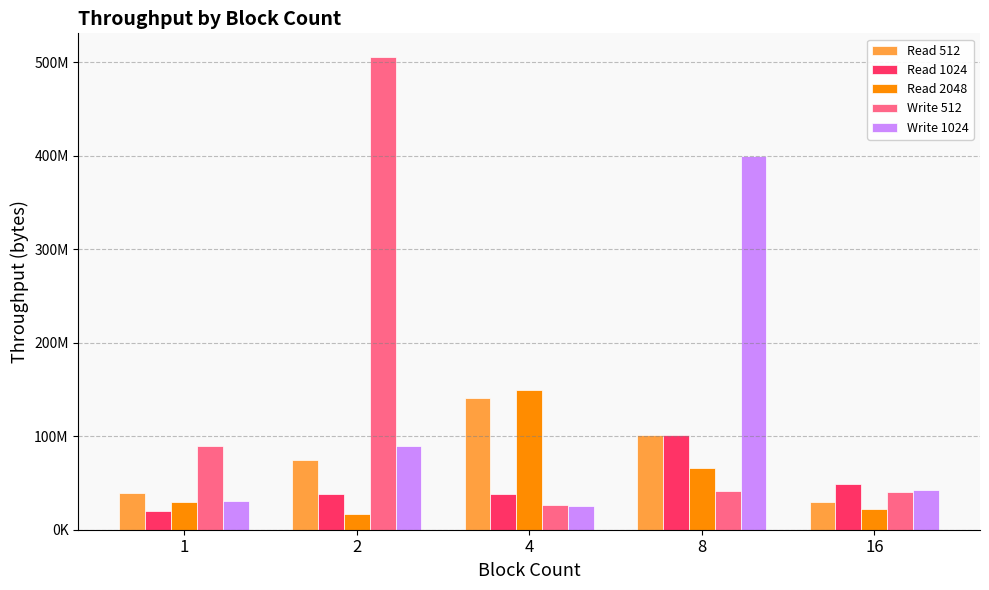

Does the chart contain any negative values?

No